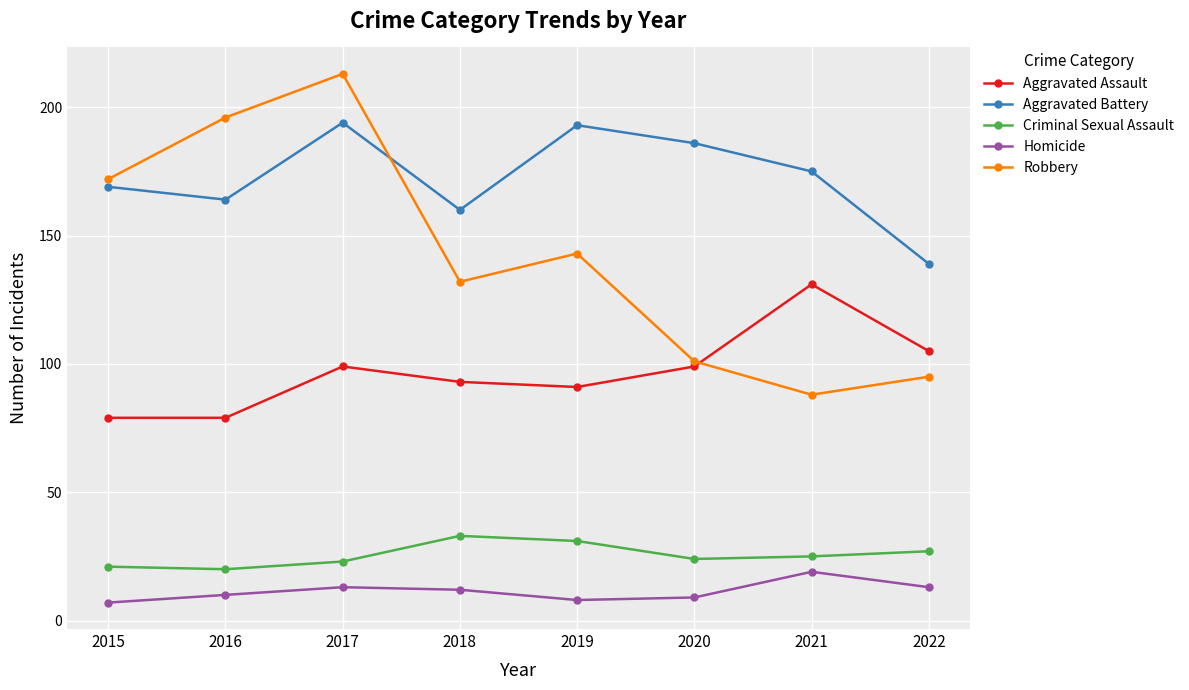

What is the value of the Homicide point at the 4th from the left?

12